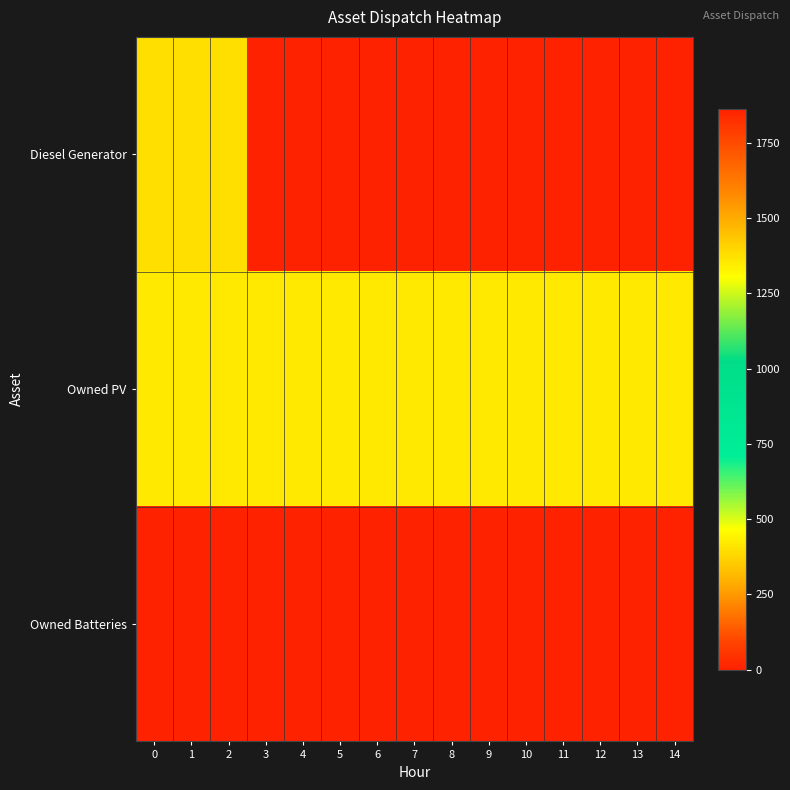

Count the number of categories in the chart.

15